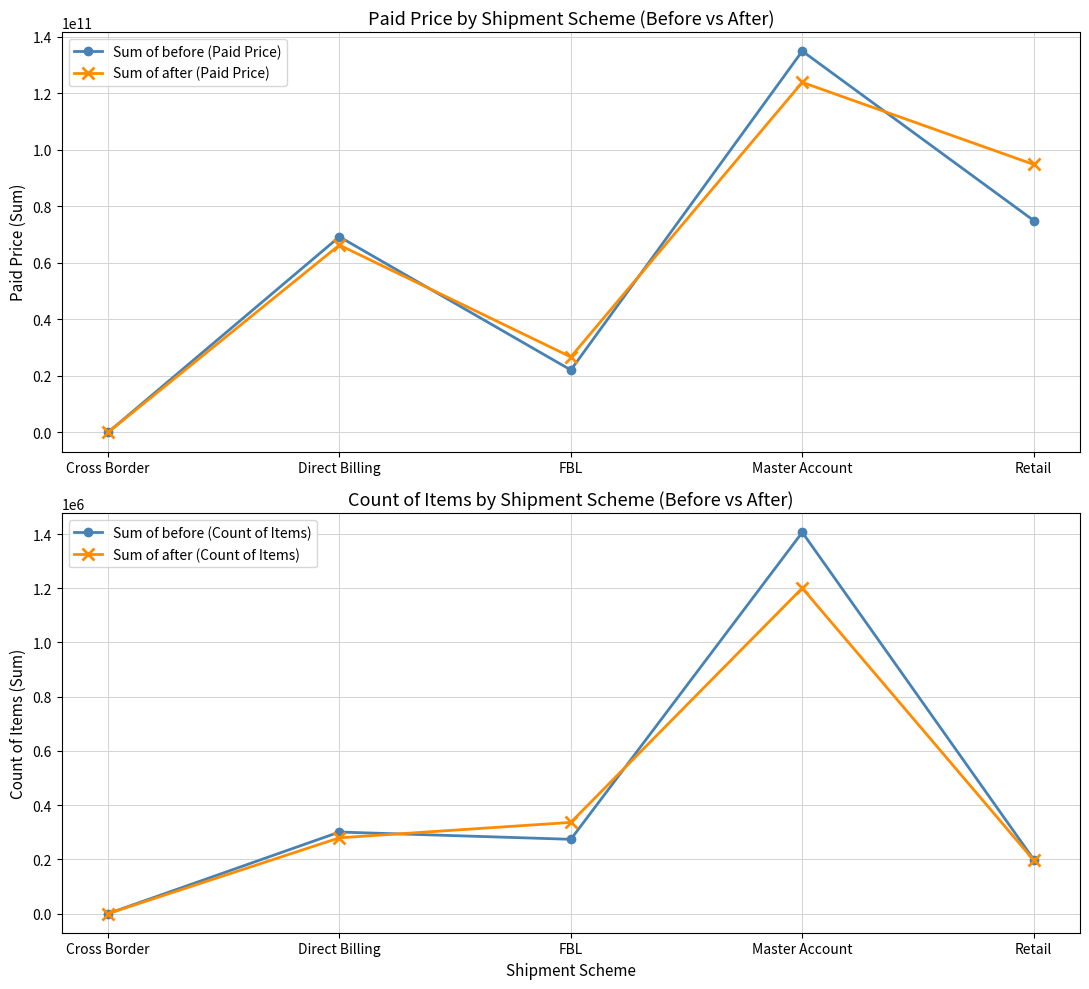

At which category does the chart reach its peak across all series?

Master Account